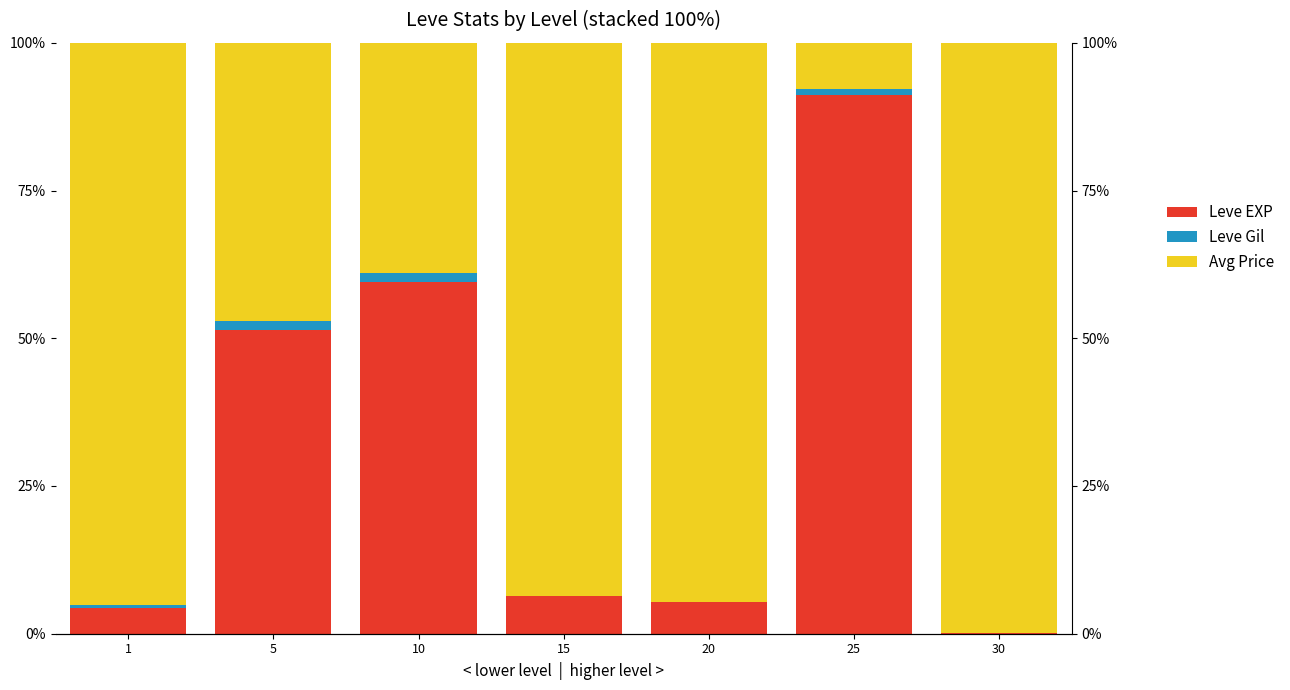

At how many categories does at least one series exceed 59?

6